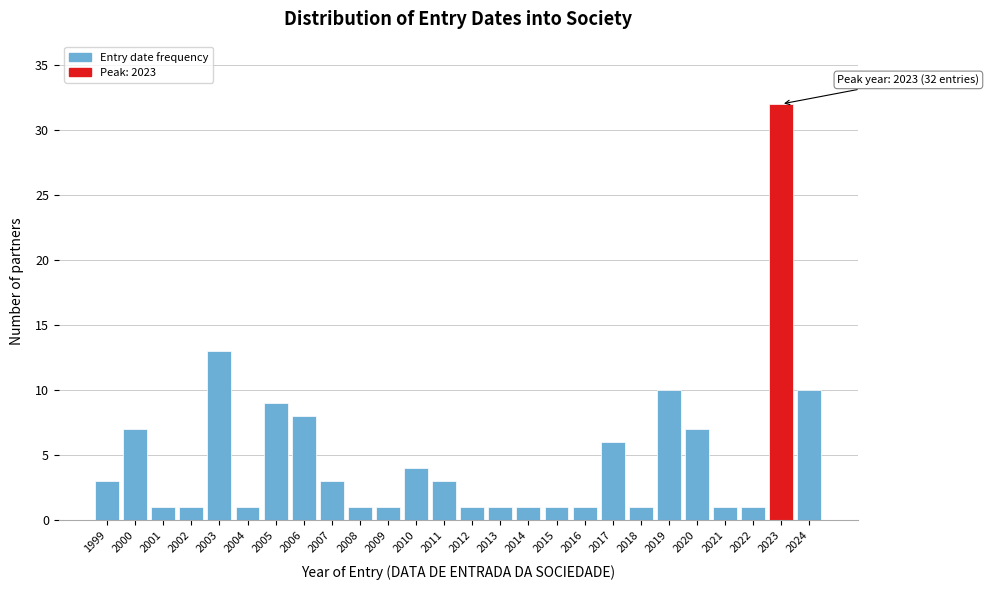

Reading left to right, transcribe all the data shown in this chart.

1999=3	2000=7	2001=1	2002=1	2003=13	2004=1	2005=9	2006=8	2007=3	2008=1	2009=1	2010=4	2011=3	2012=1	2013=1	2014=1	2015=1	2016=1	2017=6	2018=1	2019=10	2020=7	2021=1	2022=1	2023=32	2024=10